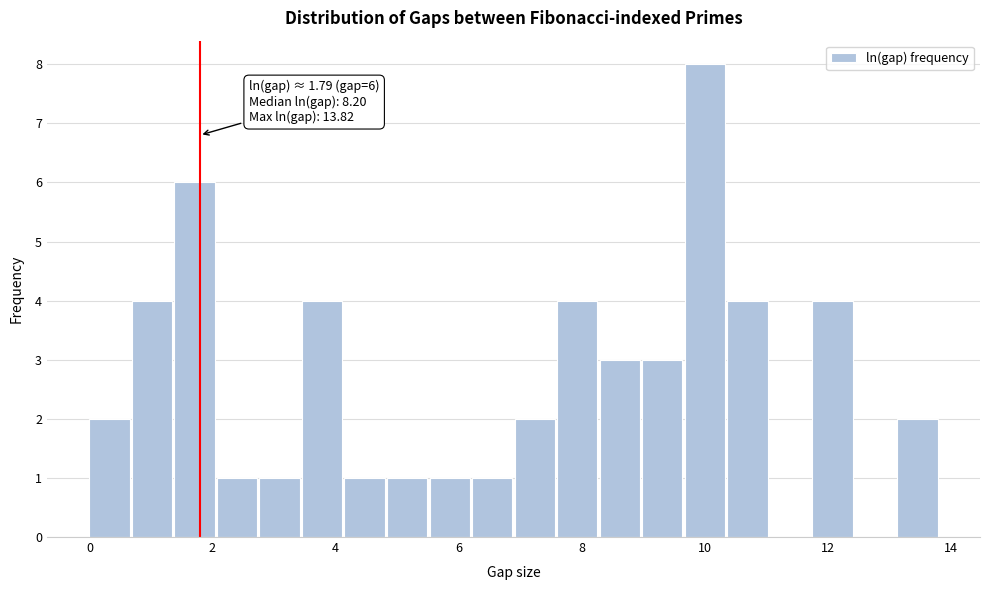

Around what value on the x-axis is the tallest bar? Give the approximate position of its centre, as read against the axis.

10.0